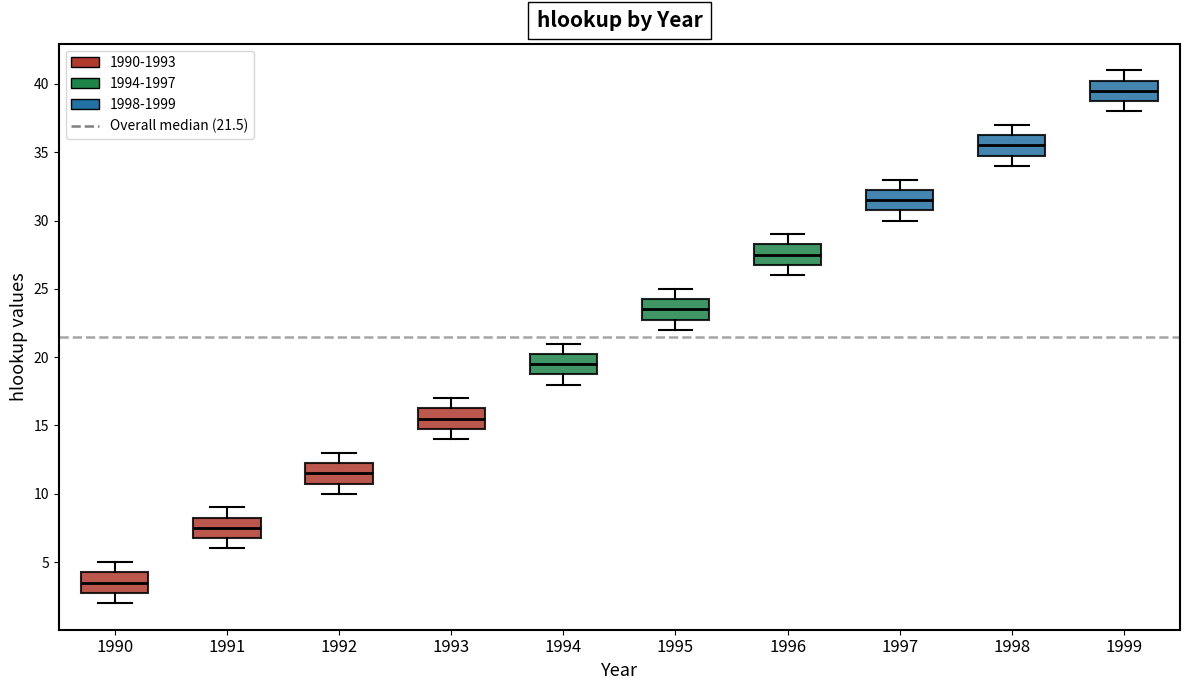

Reading left to right, read every box against the y-axis: the position of its median line, the range the box covers, and the ends of its whiskers. The values are not printed on the chart, so give them approximately, as read against the axis.

1990: median 3.5, box 3.0 to 4.5, whiskers 2.0 to 5.0
1991: median 7.5, box 7.0 to 8.5, whiskers 6.0 to 9.0
1992: median 11.5, box 11.0 to 12.5, whiskers 10.0 to 13.0
1993: median 15.5, box 15.0 to 16.5, whiskers 14.0 to 17.0
1994: median 19.5, box 19.0 to 20.5, whiskers 18.0 to 21.0
1995: median 23.5, box 23.0 to 24.5, whiskers 22.0 to 25.0
1996: median 27.5, box 27.0 to 28.5, whiskers 26.0 to 29.0
1997: median 31.5, box 31.0 to 32.5, whiskers 30.0 to 33.0
1998: median 35.5, box 35.0 to 36.5, whiskers 34.0 to 37.0
1999: median 39.5, box 39.0 to 40.5, whiskers 38.0 to 41.0